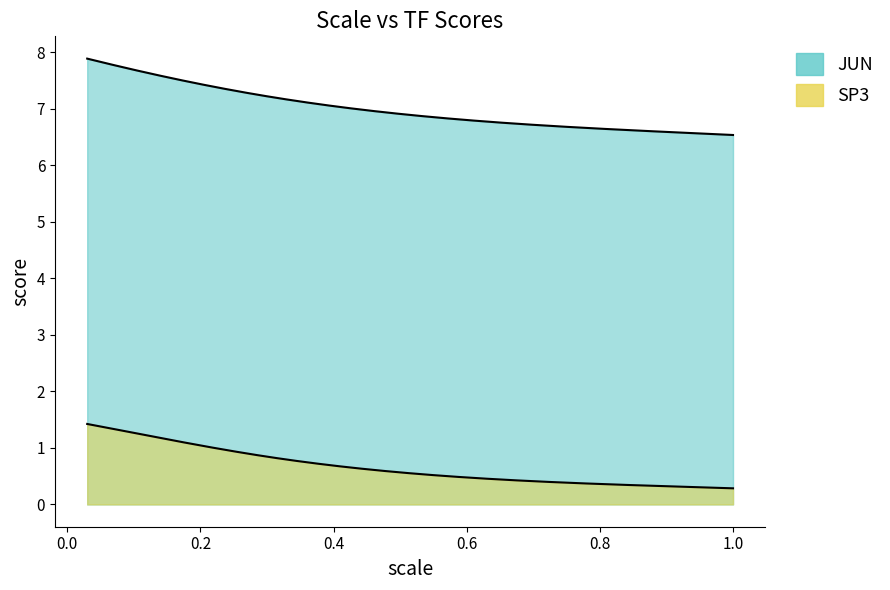

Rank the series by their average value, from lowest to highest.

SP3, JUN